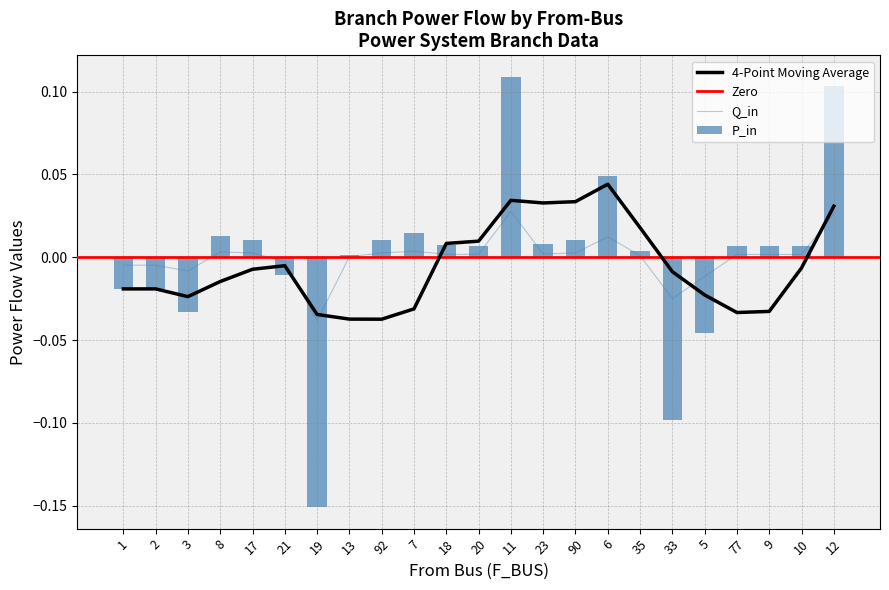

What is the greatest value displayed?

0.1